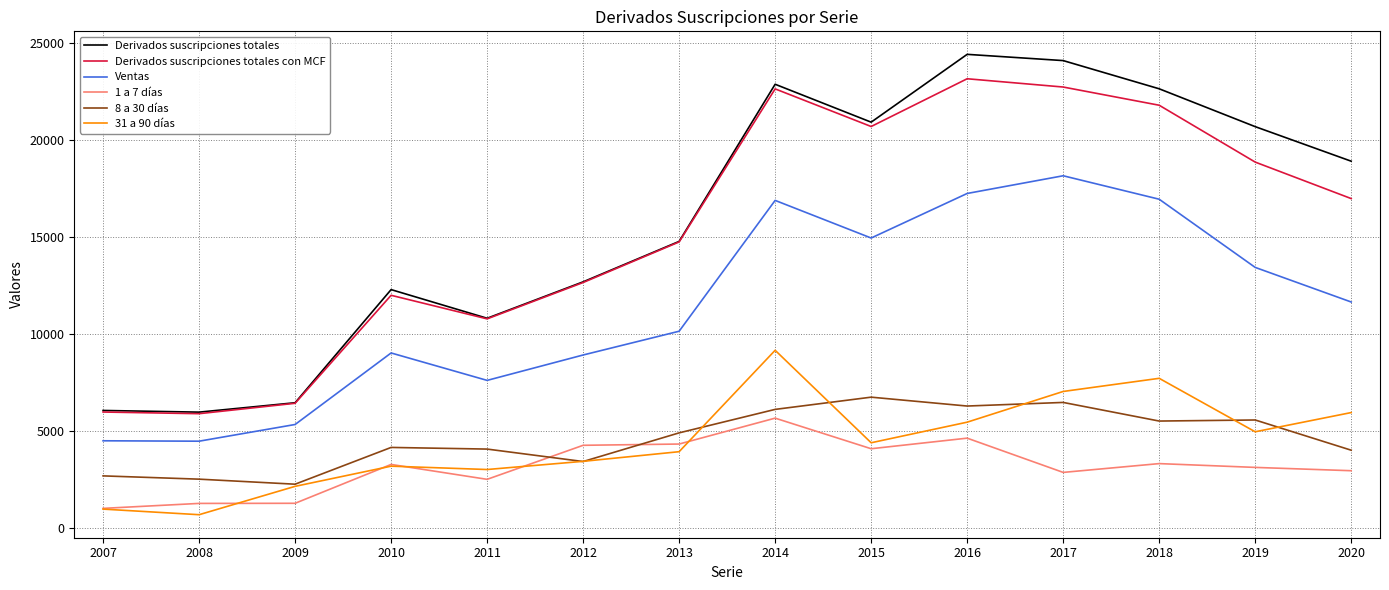

What is the highest value of the Derivados suscripciones totales series?

24433